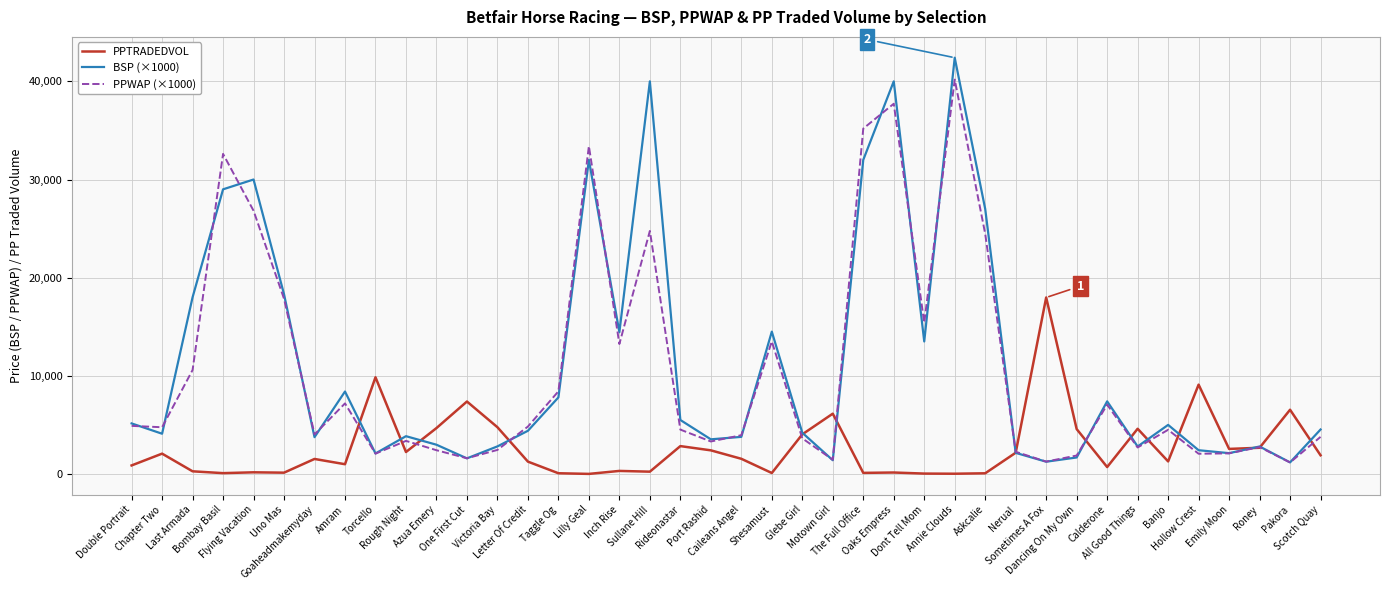

Is the value of PPTRADEDVOL at Amram greater than the value of PPWAP (×1000) at Banjo?

No